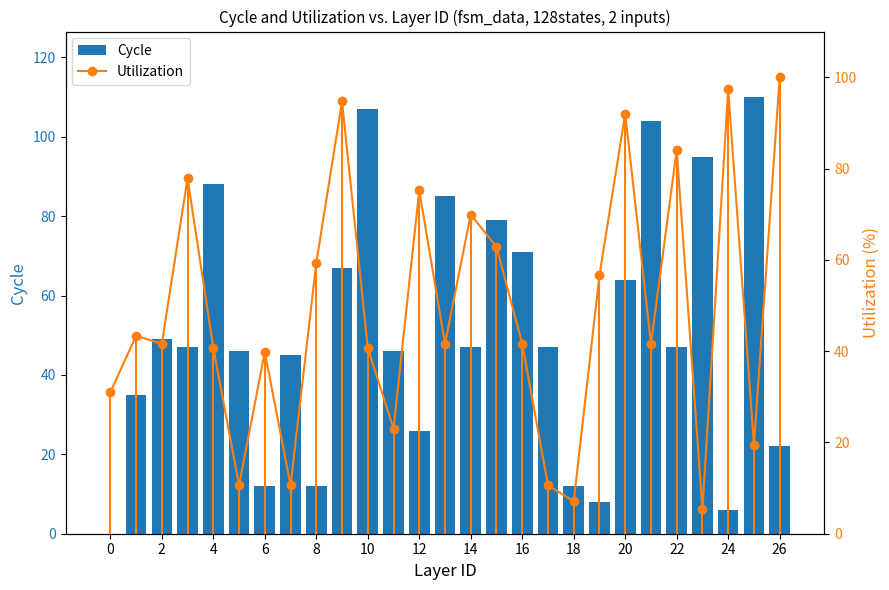

What is the difference between the maximum and minimum values in the Cycle series?

110.0